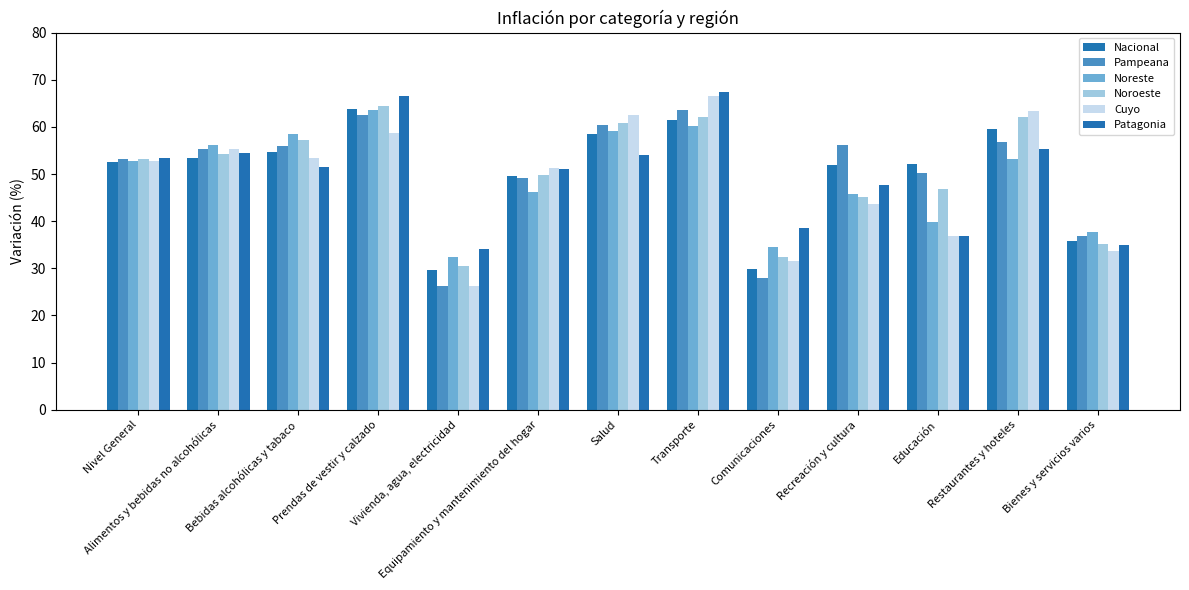

The value of Patagonia at Nivel General is 24.2. True or false?

False